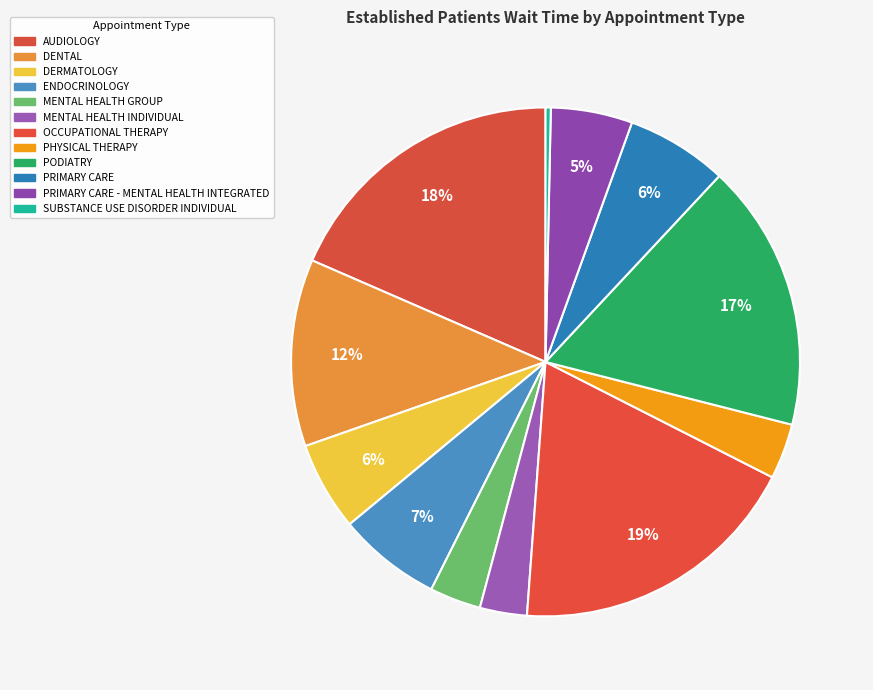

Rank the categories by value from highest to lowest.

OCCUPATIONAL THERAPY, AUDIOLOGY, PODIATRY, DENTAL, ENDOCRINOLOGY, PRIMARY CARE, DERMATOLOGY, PRIMARY CARE - MENTAL HEALTH INTEGRATED, PHYSICAL THERAPY, MENTAL HEALTH GROUP, MENTAL HEALTH INDIVIDUAL, SUBSTANCE USE DISORDER INDIVIDUAL